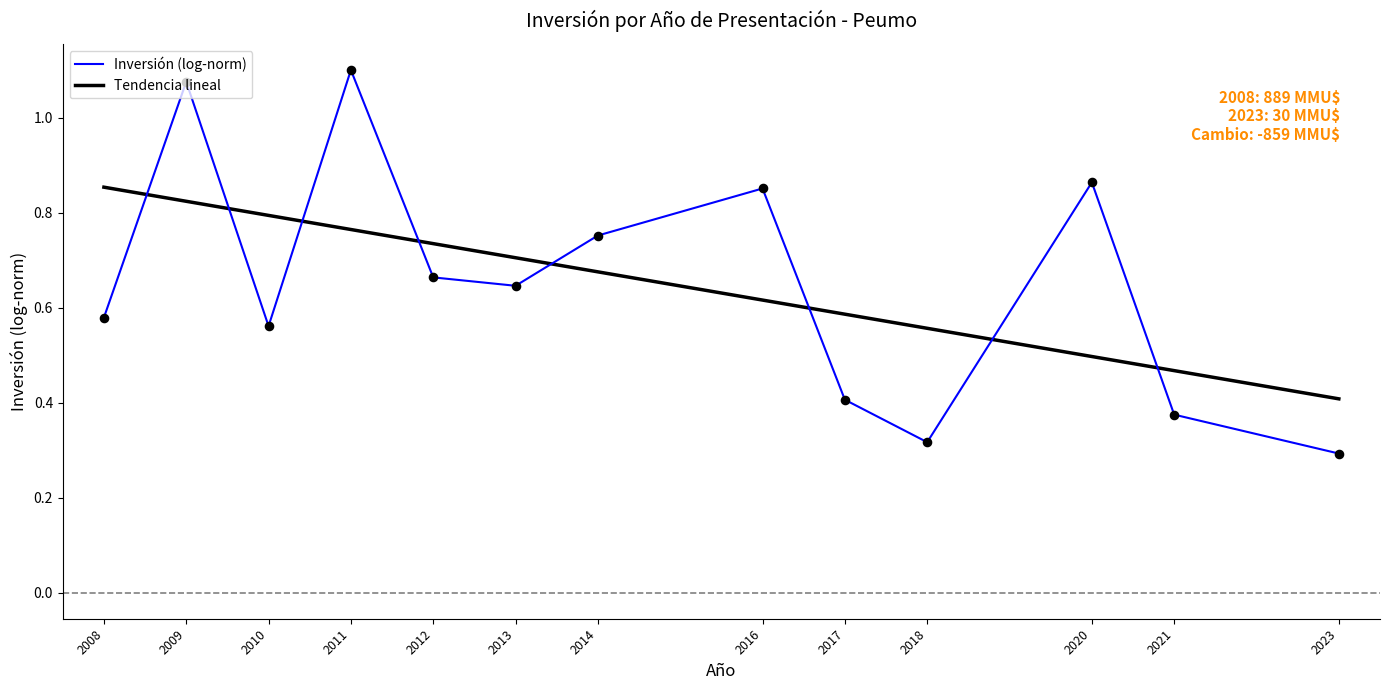

At which category is the sum across all series the highest?

2009